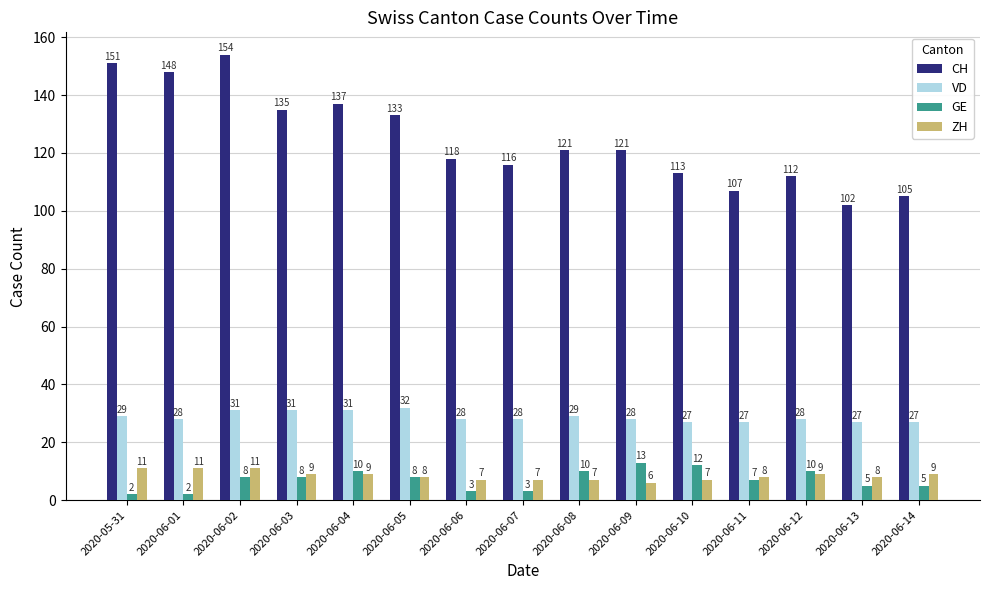

Which series has the widest spread of values?

CH